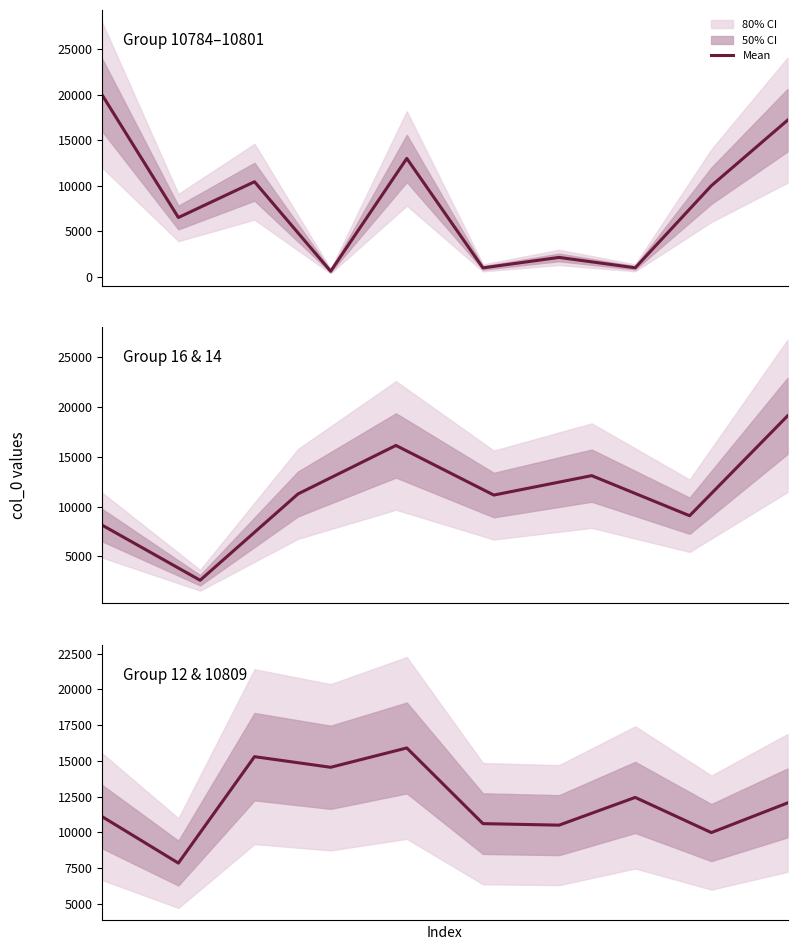

What is the difference between the maximum and second lowest values?

5922.0